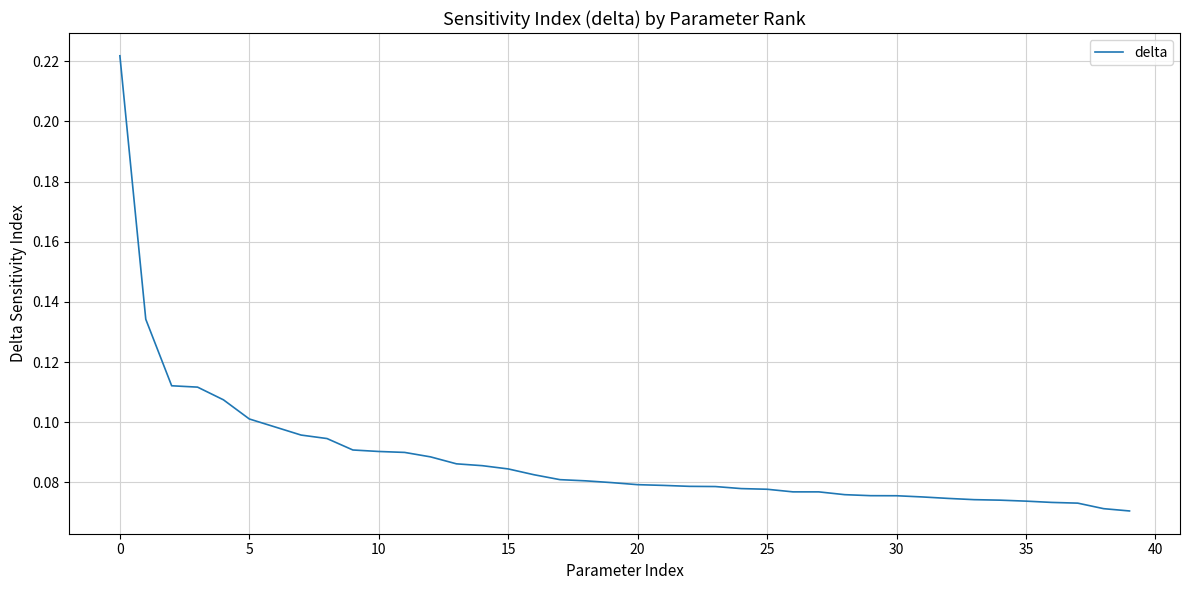

What is the sum of all values?

3.5